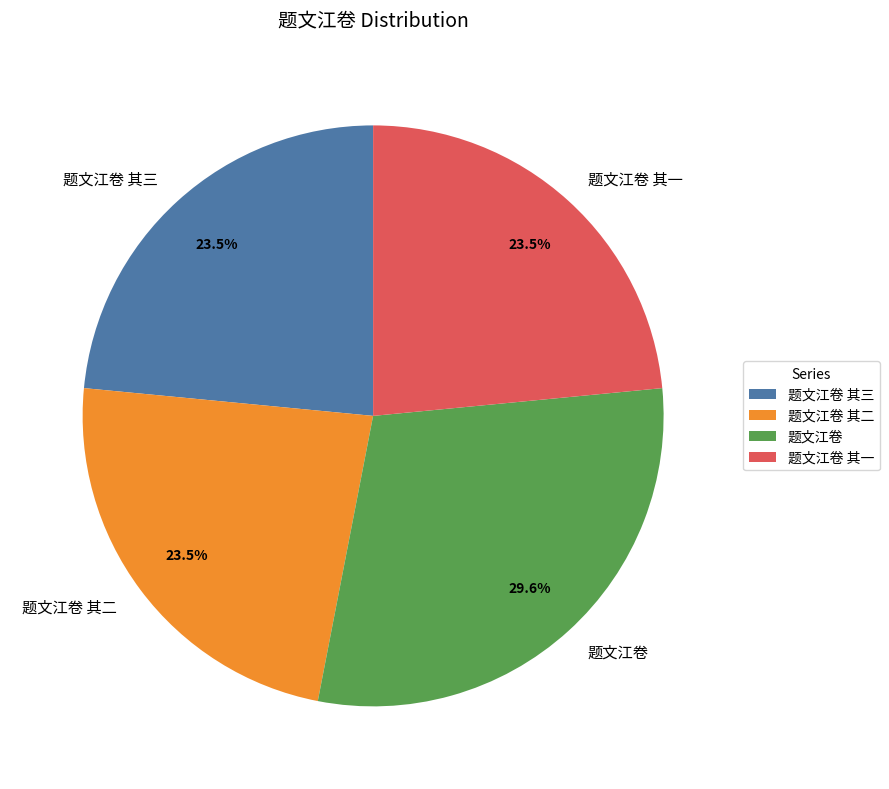

Approximately how many times larger is the value at 题文江卷 compared to 题文江卷 其三?

1.3